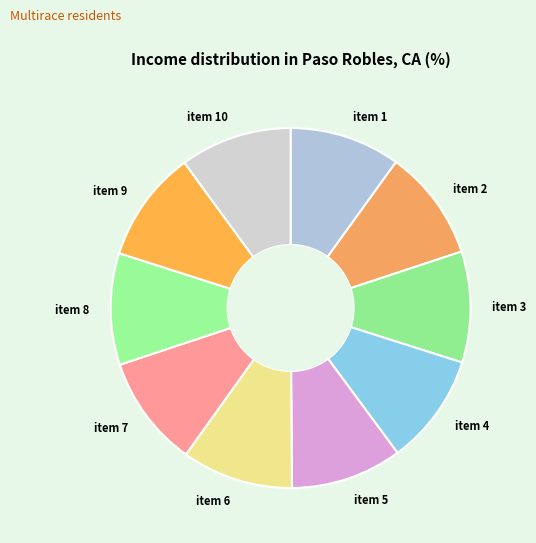

Is the sum of item 9 and item 6 greater than half?

No